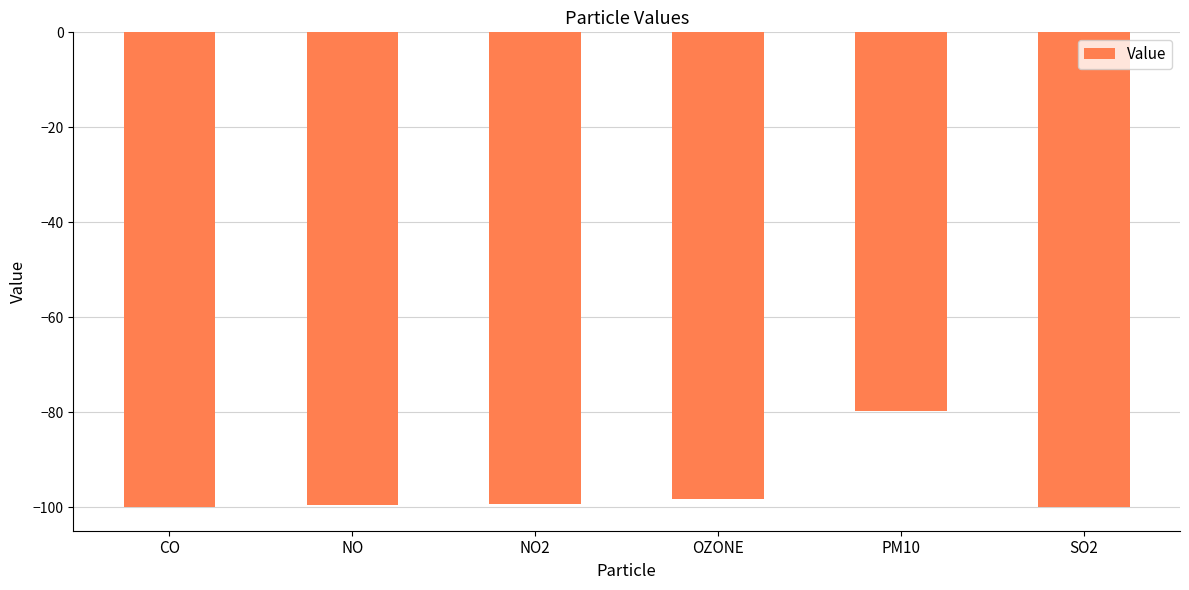

What is the label of the 4th bar from the right?

NO2